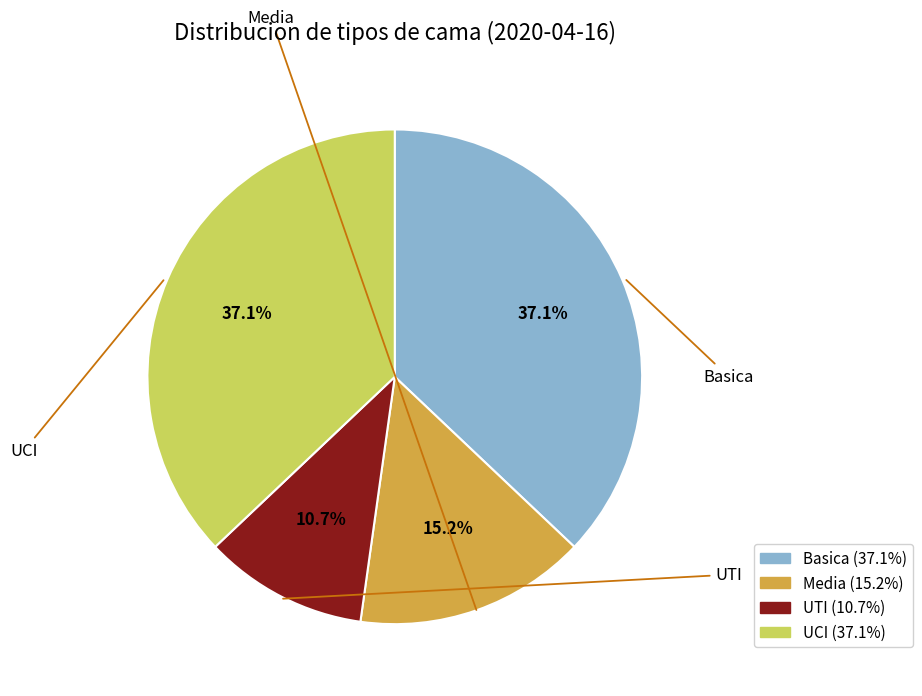

What is the change in value from Media to UTI?

-46